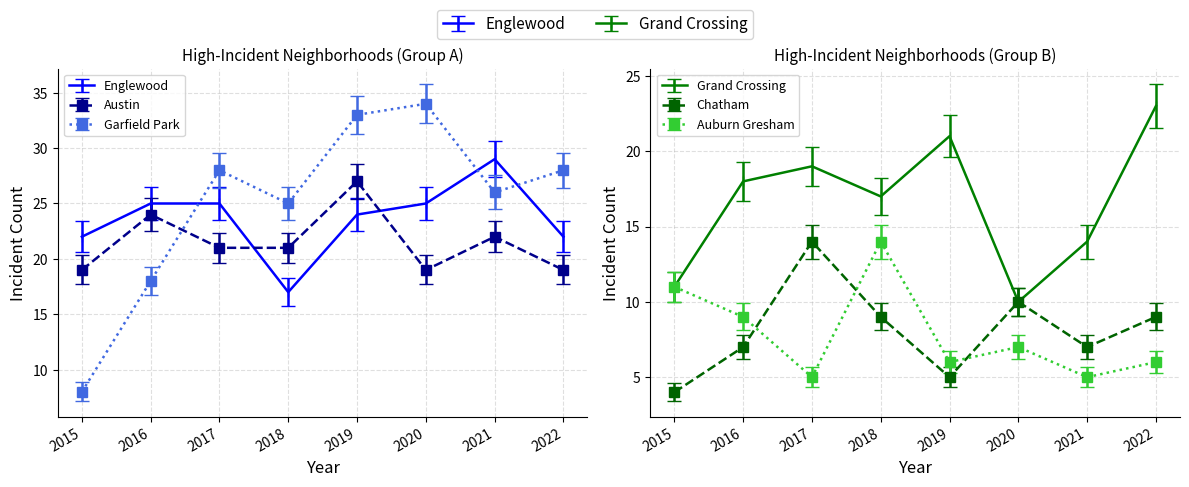

Which series has the widest spread of values?

Garfield Park